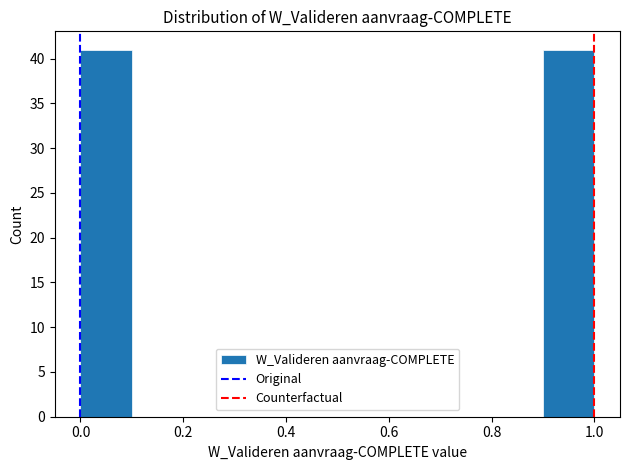

Reading left to right, transcribe this chart: for each bar, give the range it covers on the x-axis and its height. The values are not printed on the chart, so give them approximately, as read against the axis.

0.0 to 0.1: 41
0.1 to 0.2: 0
0.2 to 0.3: 0
0.3 to 0.4: 0
0.4 to 0.5: 0
0.5 to 0.6: 0
0.6 to 0.7: 0
0.7 to 0.8: 0
0.8 to 0.9: 0
0.9 to 1.0: 41